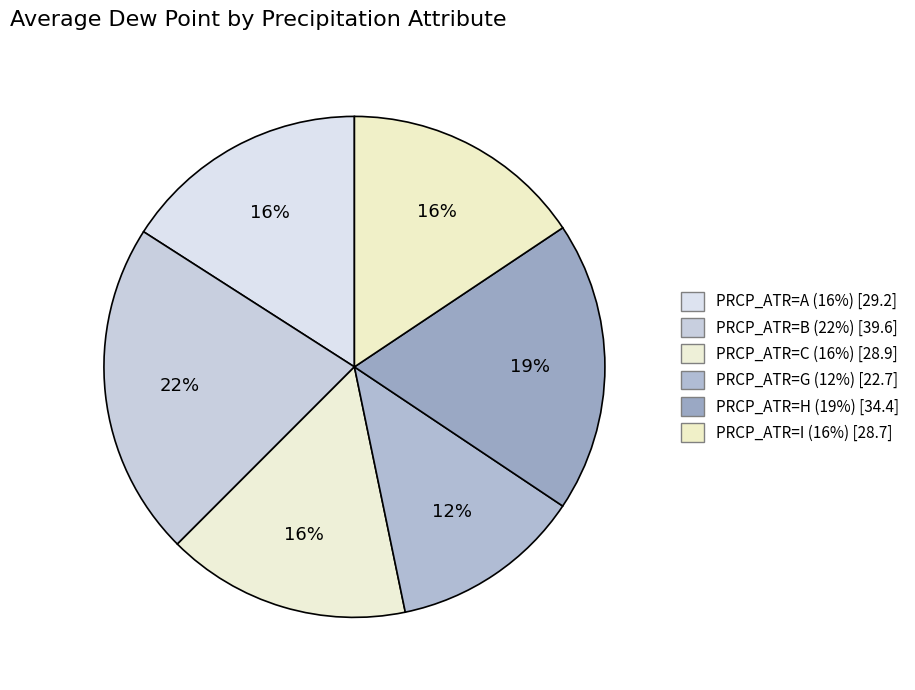

How many segments does this pie chart have?

6